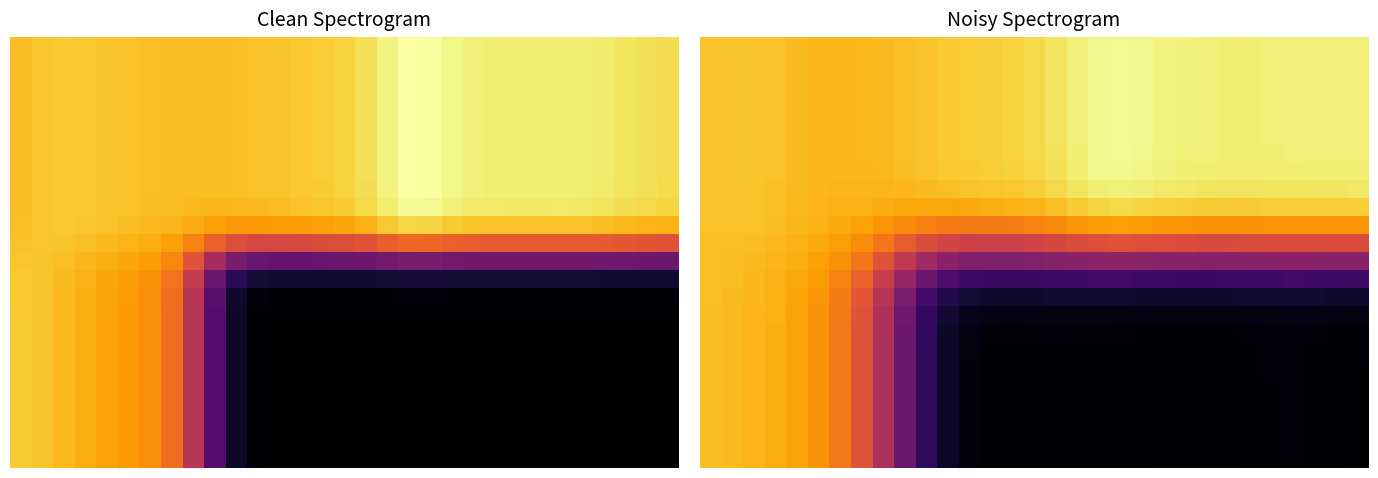

What is the total value across all series at 16?

1951.3